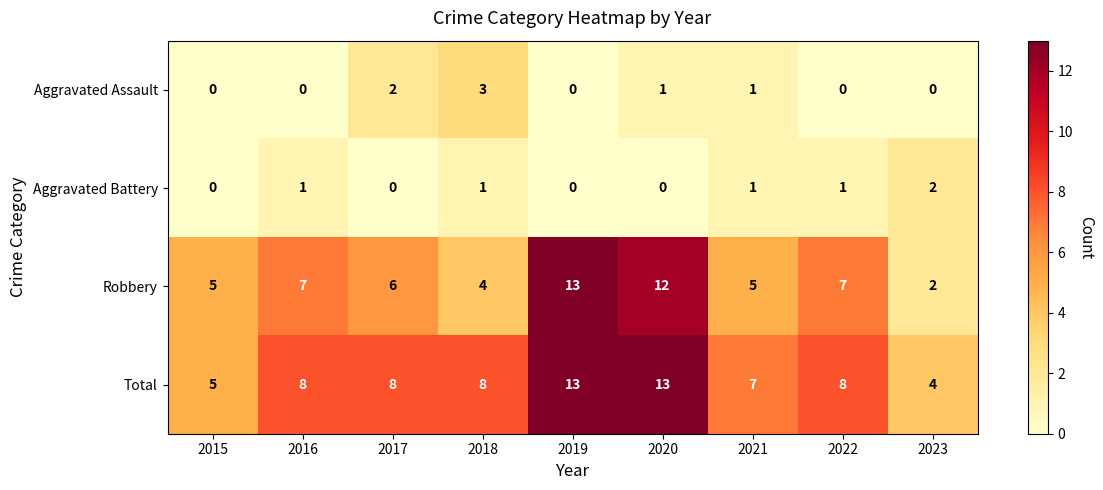

Which series has the largest total across all categories?

Total